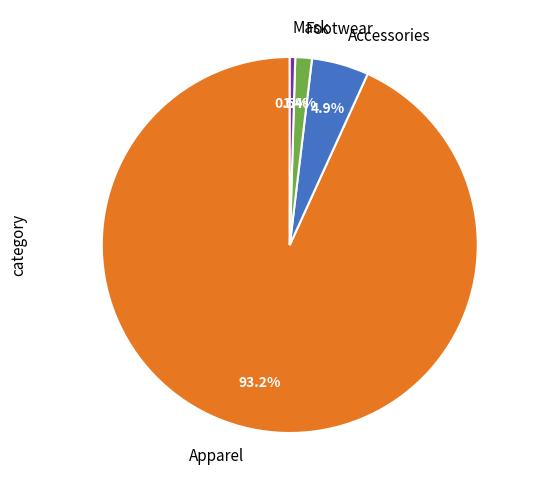

To the nearest percent, what is the combined percentage of Apparel and Accessories?

98%